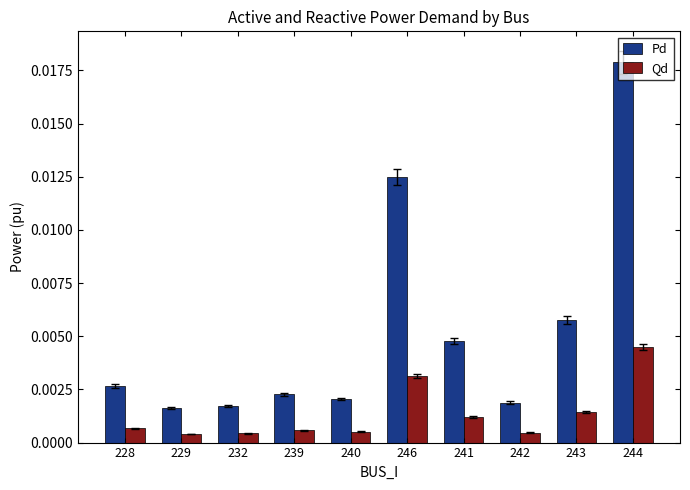

Count the Pd values in the range 0 to 1.

10